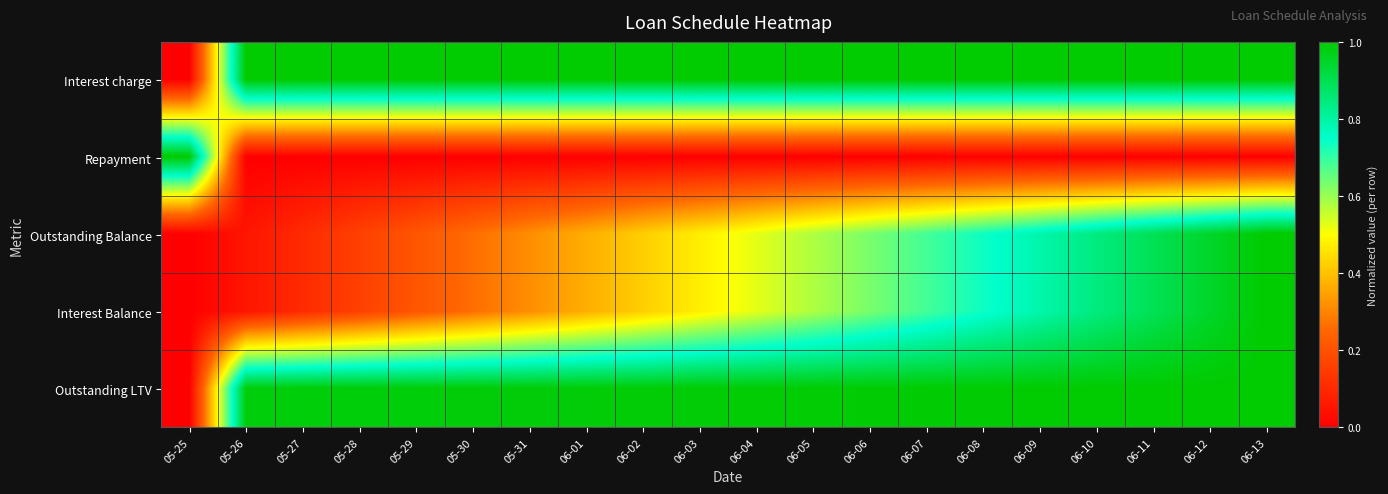

Which series changed the most between 06-03 and 06-04?

Interest Balance